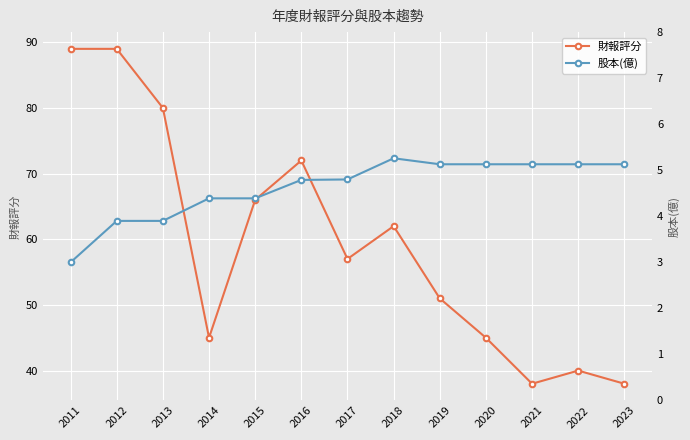

Where is the first local minimum for 財報評分?

2014